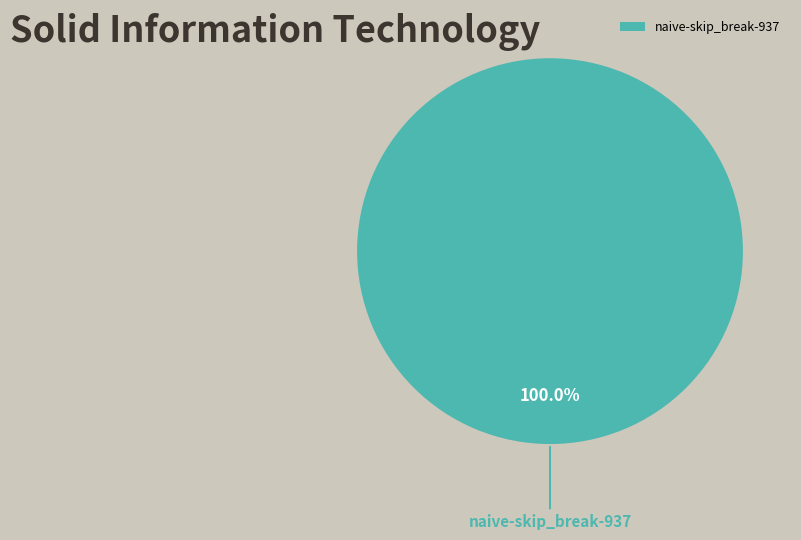

How many slices are in this pie chart?

1